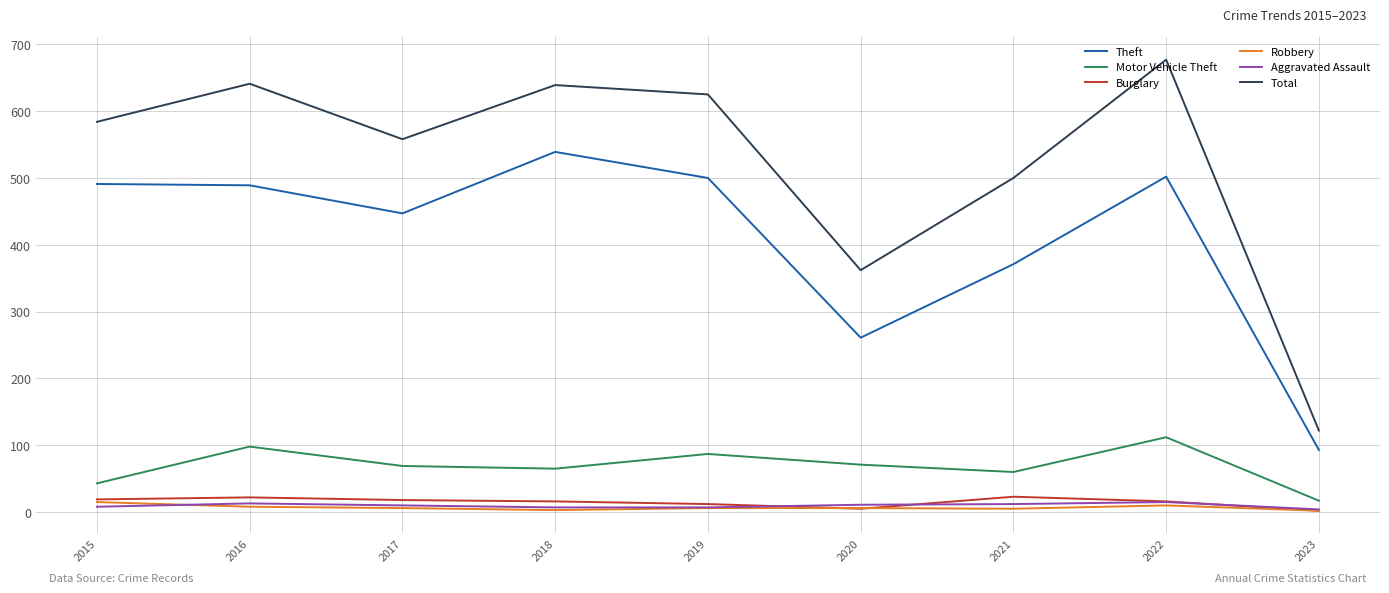

What are all the series names shown in the legend?

Theft, Motor Vehicle Theft, Burglary, Robbery, Aggravated Assault, Total